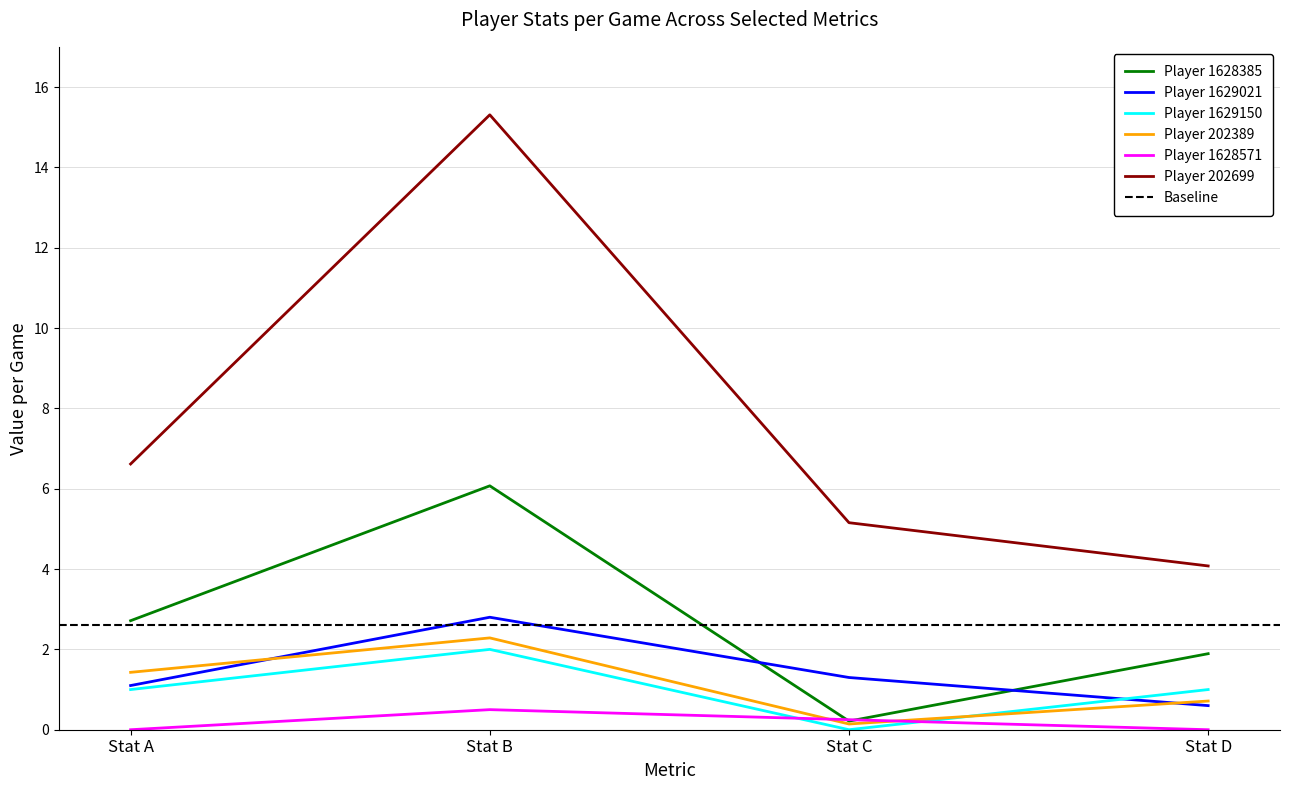

Reading left to right, list all the values displayed in this chart.

Player 1628385: 2.7	6.1	0.2	1.9
Player 1629021: 1.1	2.8	1.3	0.6
Player 1629150: 1.0	2.0	0.0	1.0
Player 202389: 1.4	2.3	0.1	0.7
Player 1628571: 0.0	0.5	0.2	0.0
Player 202699: 6.6	15.3	5.2	4.1